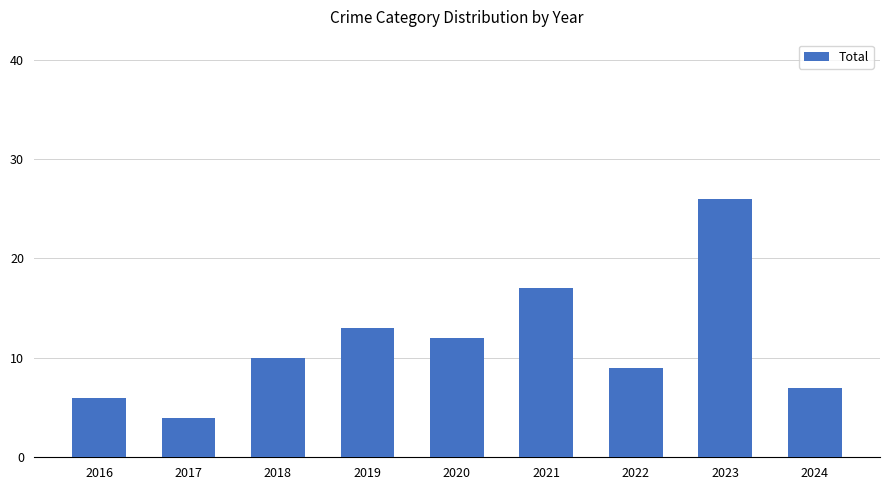

True or false: the data shows 6 at 2016.

True